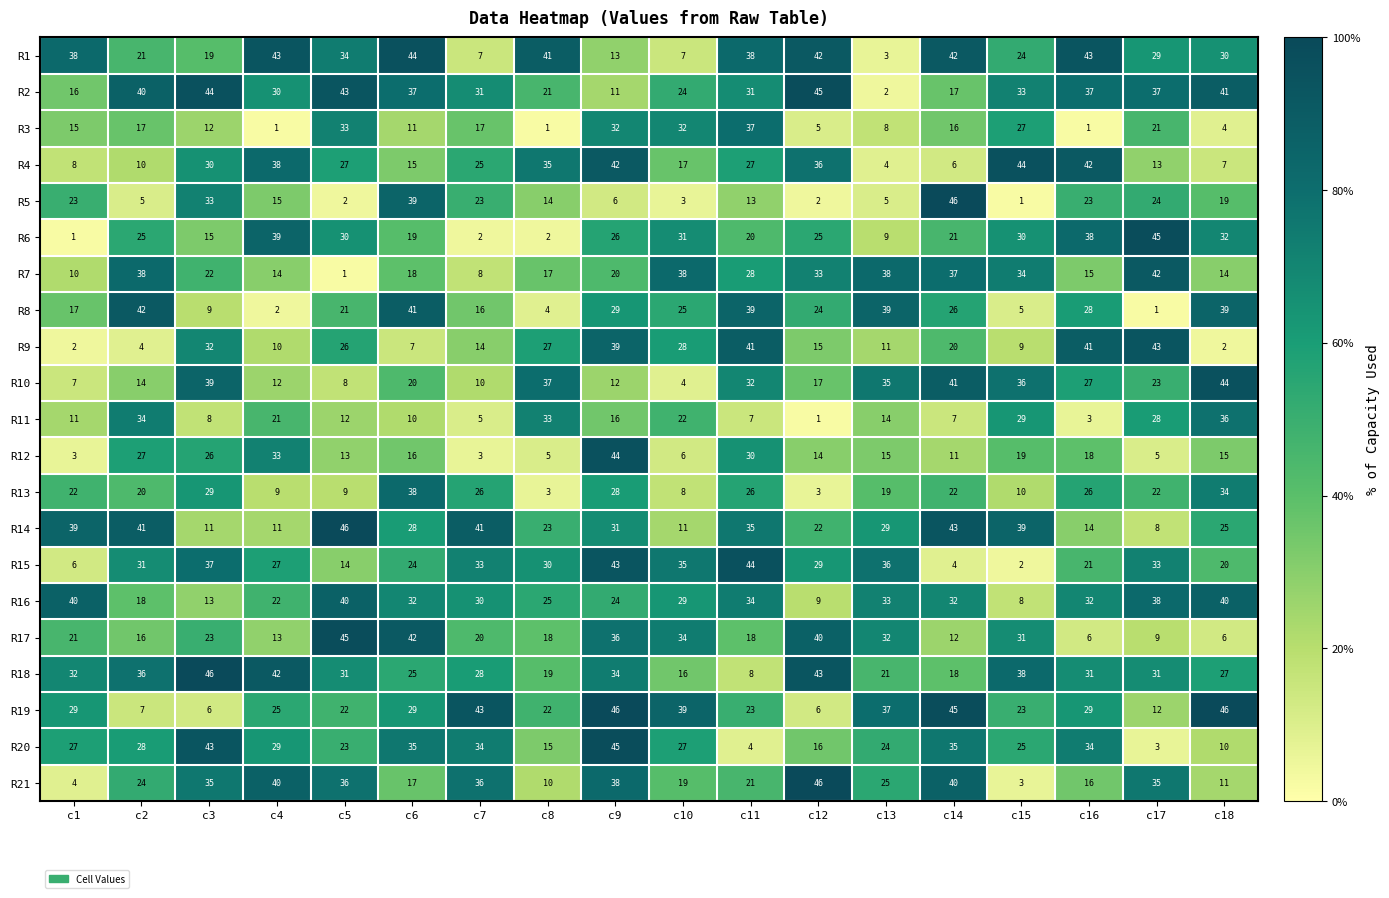

What is the greatest value displayed?

46